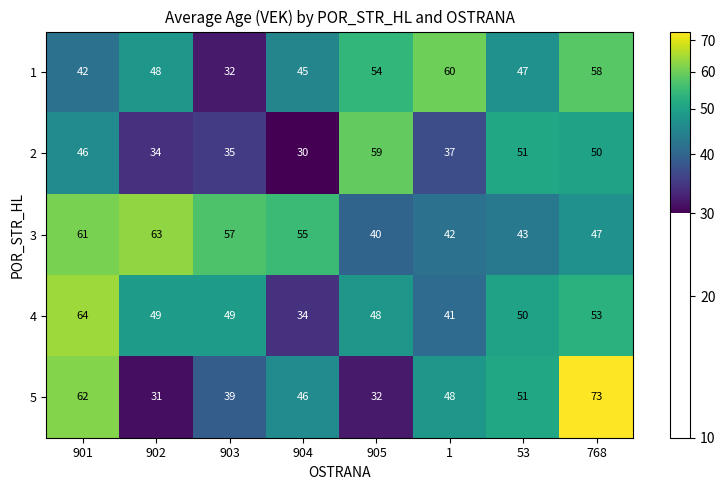

What is the sum of the 2 values at 903 and 901?

81